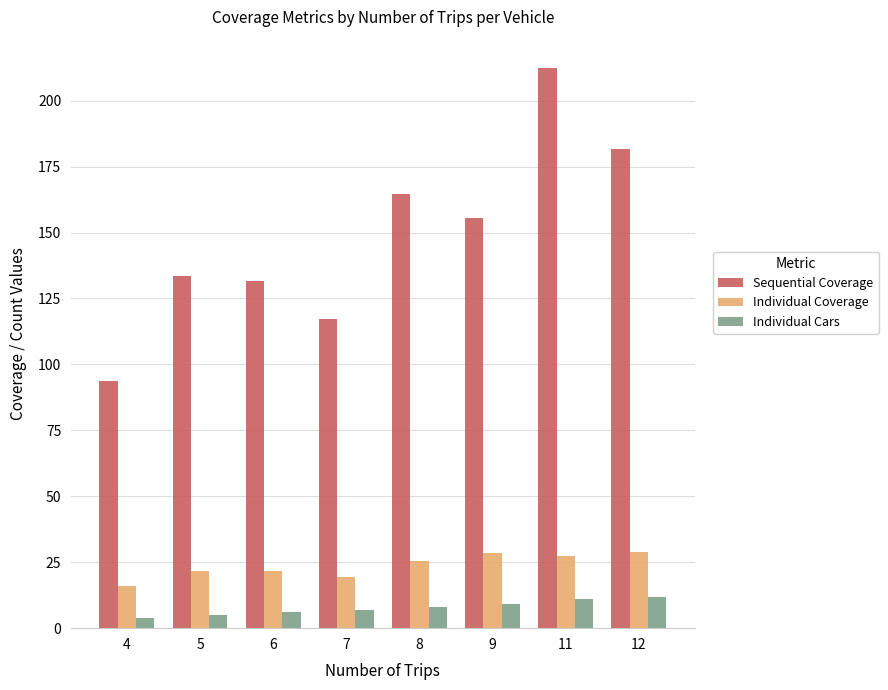

What is the difference between the second highest and second lowest values in the Individual Cars series?

6.0